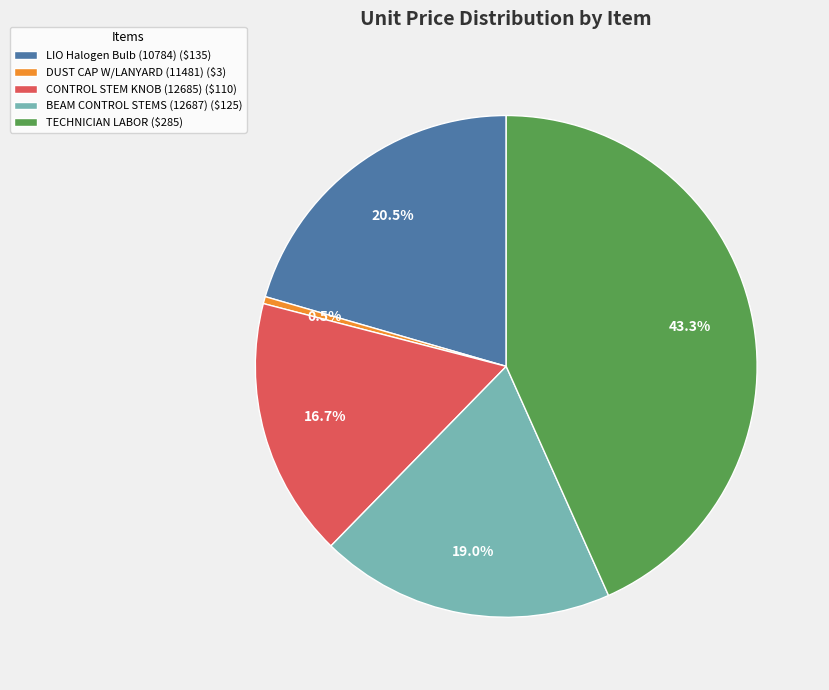

Is DUST CAP W/LANYARD (11481) the majority of the pie?

No